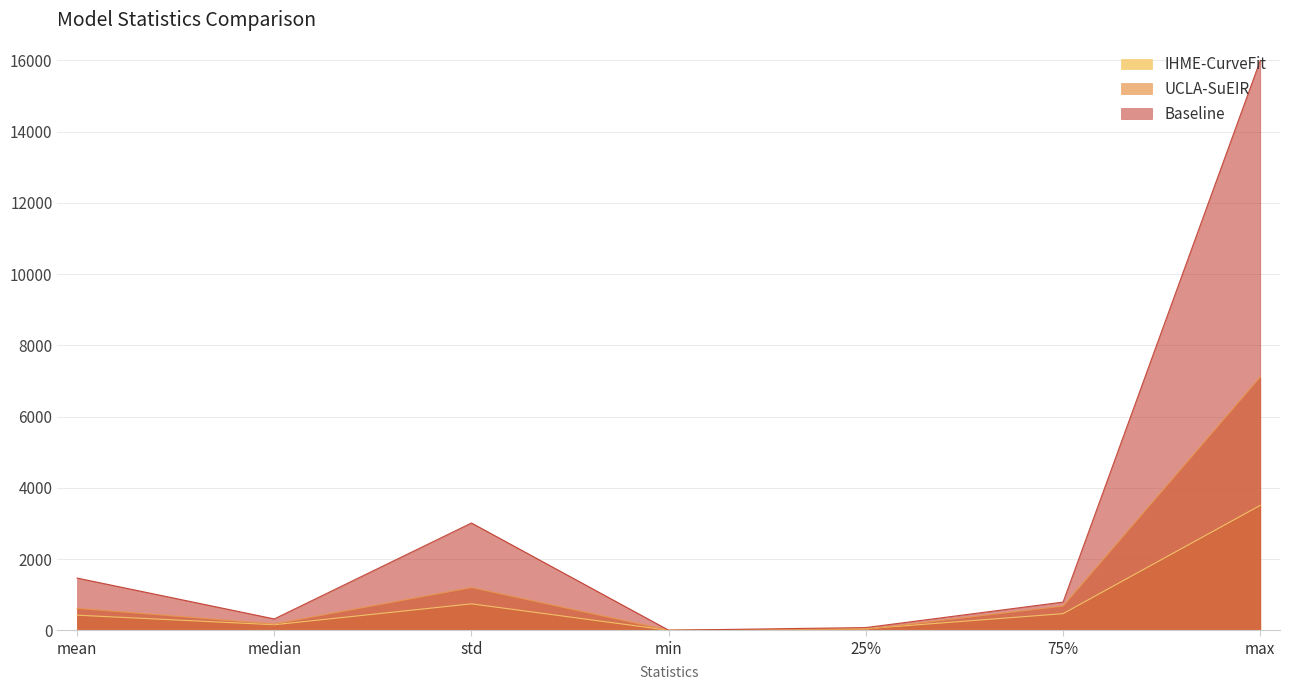

Between mean and 25%, which series saw the biggest shift?

Baseline